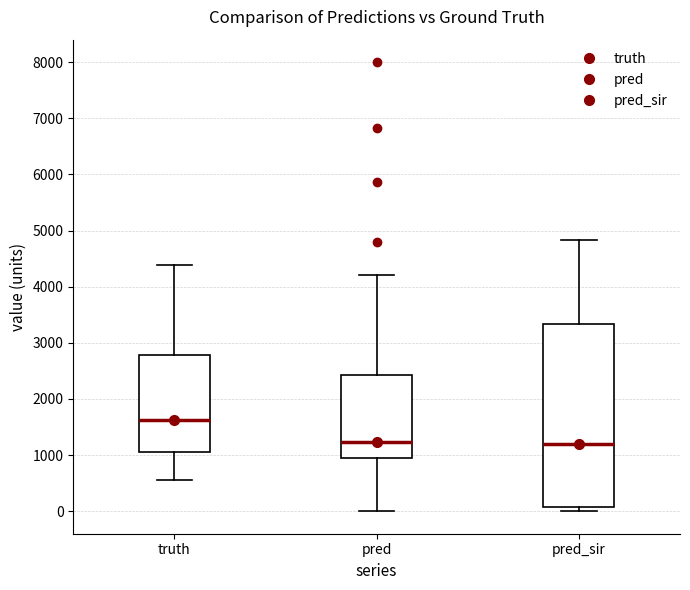

Reading left to right, transcribe this box plot: for each box, give where its median line is, the range the box spans, and where its two whiskers end, as read against the y-axis. The values are not printed on the chart, so give them approximately, as read against the axis.

truth: median 1600, box 1100 to 2800, whiskers 600 to 4400
pred: median 1200, box 1000 to 2400, whiskers 0 to 4200
pred_sir: median 1200, box 100 to 3300, whiskers 0 to 4800